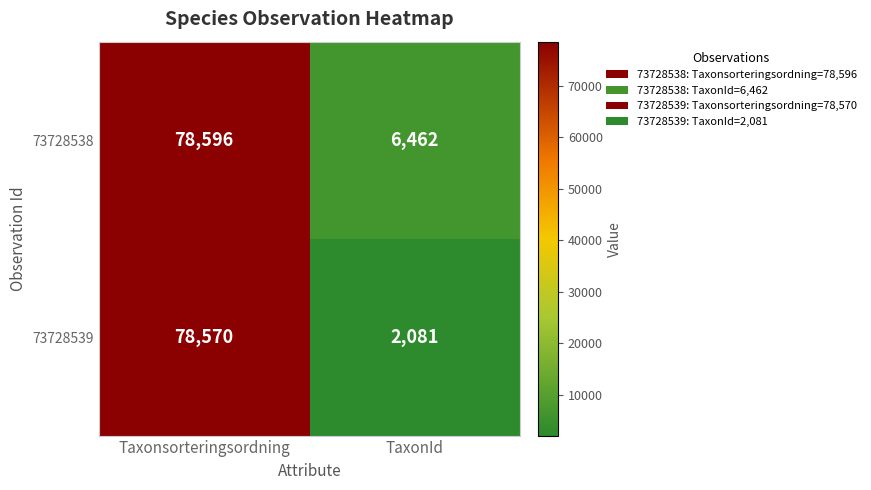

List the series in order of their overall mean, lowest first.

73728539, 73728538